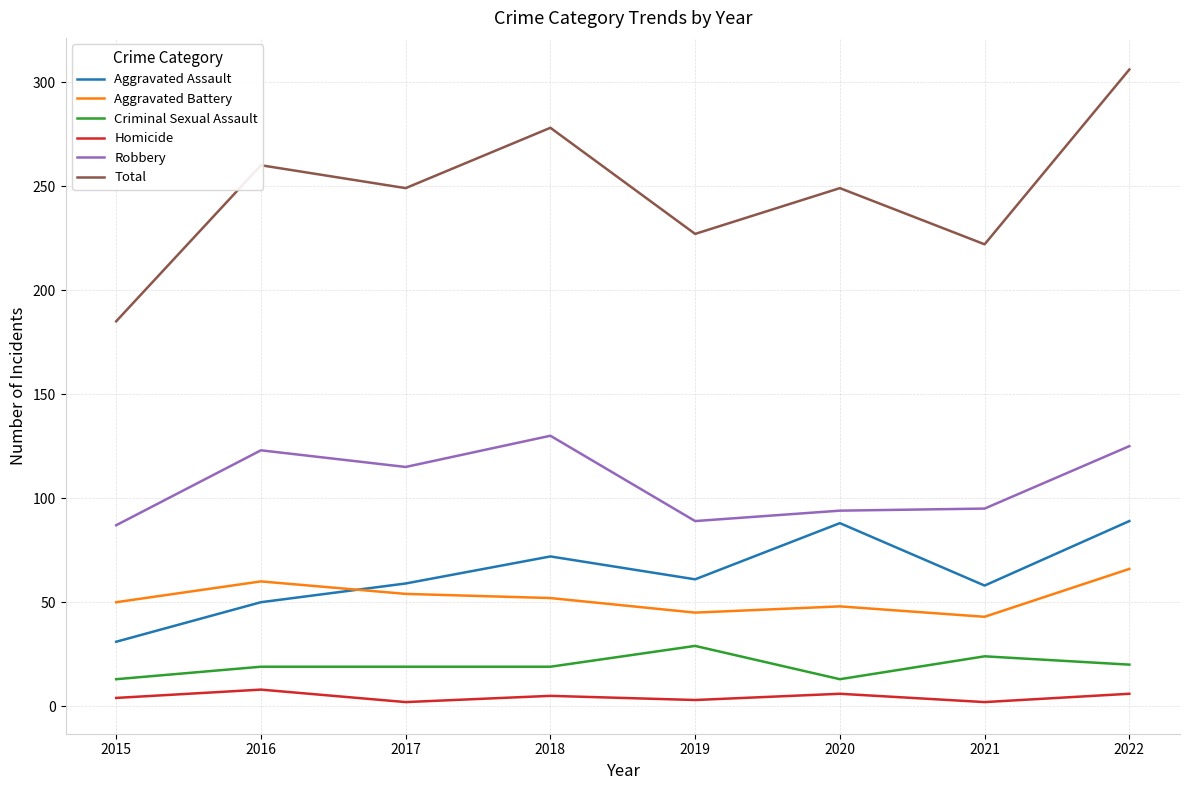

List the series in order of their peak value, lowest first.

Homicide, Criminal Sexual Assault, Aggravated Battery, Aggravated Assault, Robbery, Total